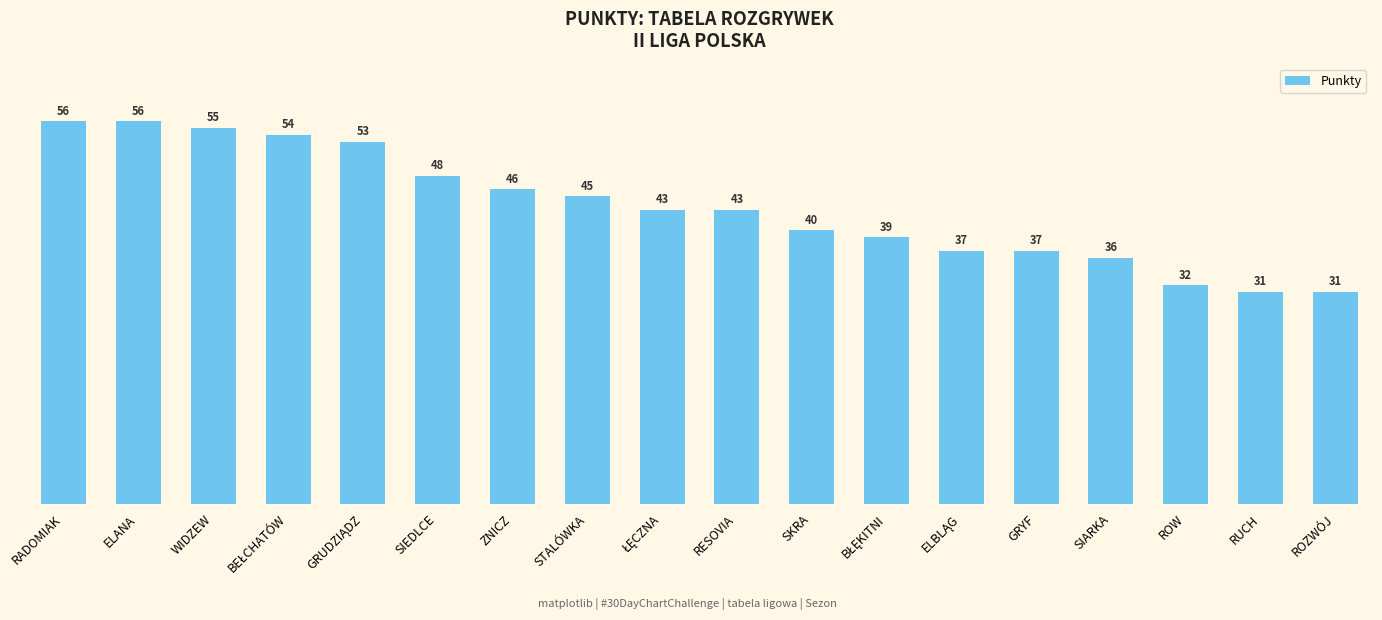

Count the number of categories in the chart.

18